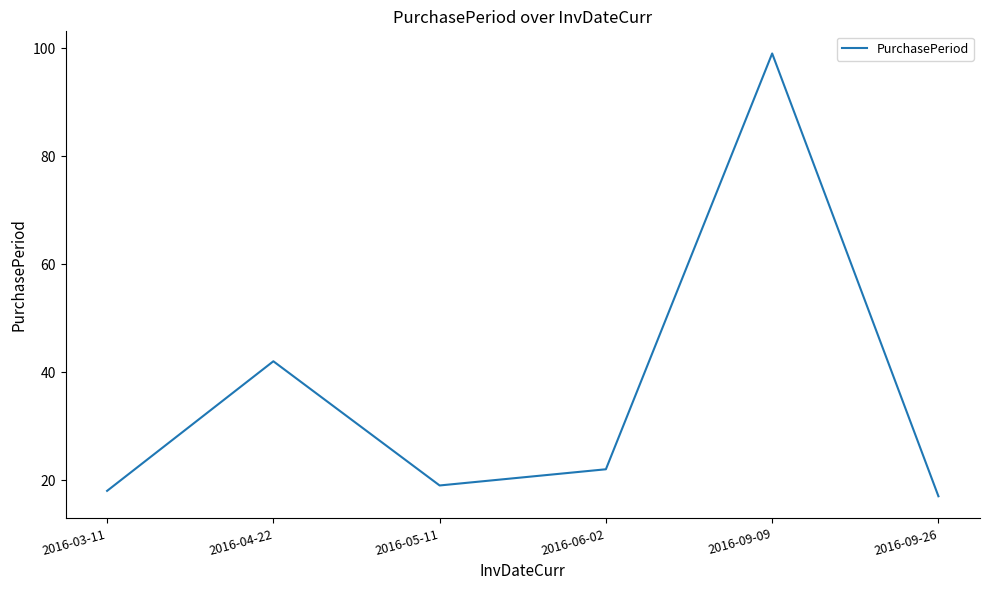

Does the chart display data point markers on the line(s)?

No